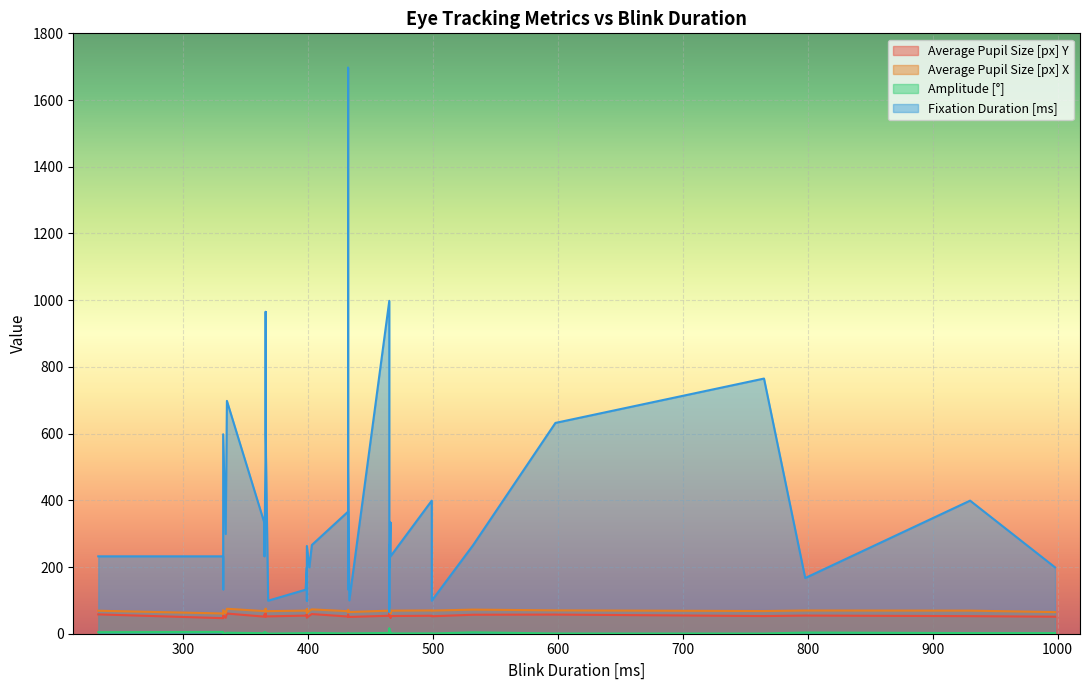

How many data points in Fixation Duration [ms] are above 266?

18